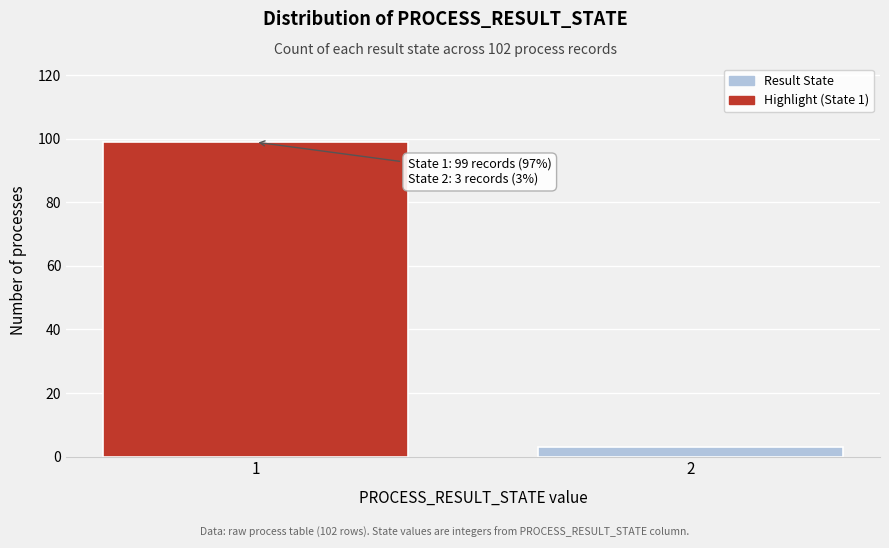

Reading left to right, transcribe all the data shown in this chart.

99	3